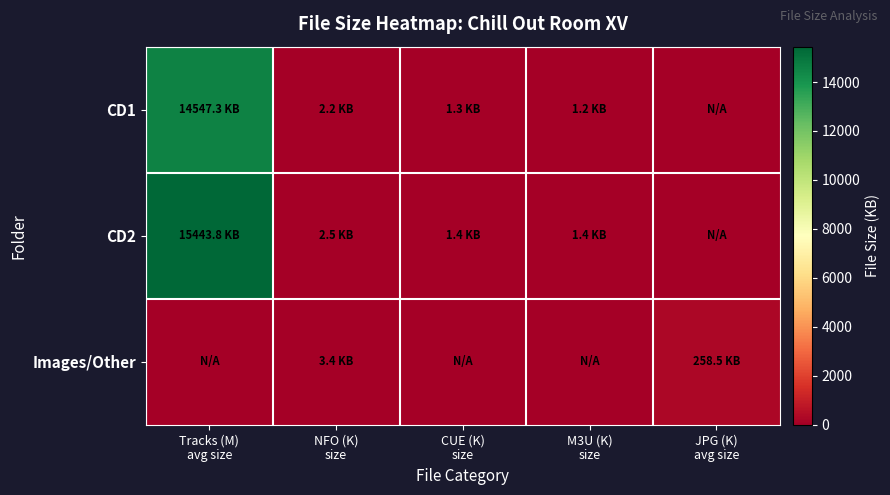

Which has a higher value, JPG (K)
avg size or Tracks (M)
avg size?

Tracks (M)
avg size